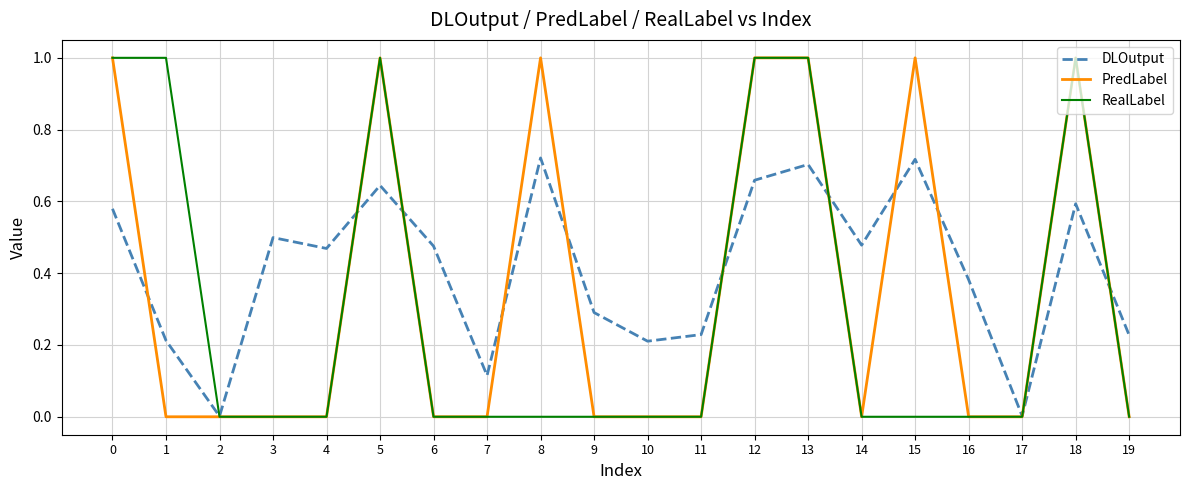

Which series has the largest total across all categories?

DLOutput